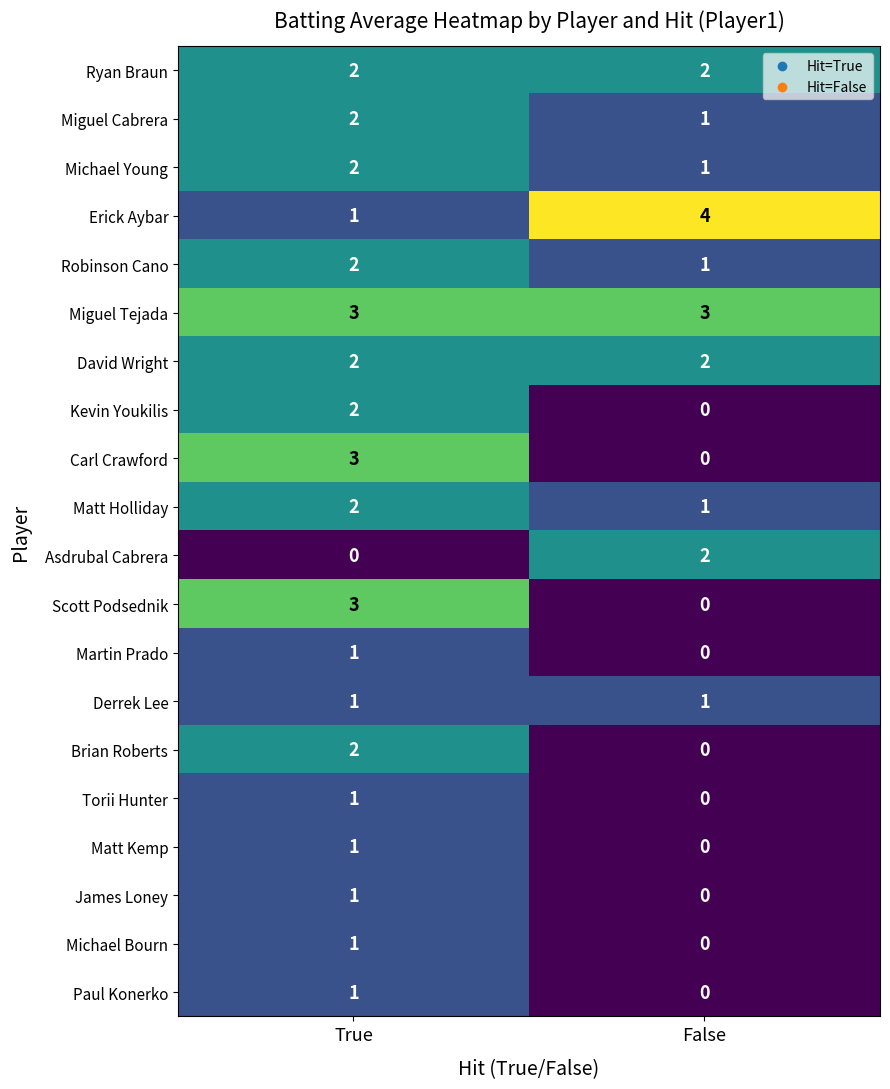

What is the difference between the highest and lowest values at True?

3